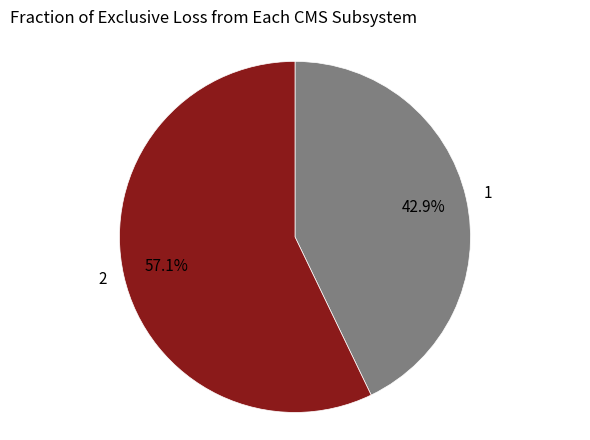

How many slices are in this pie chart?

2